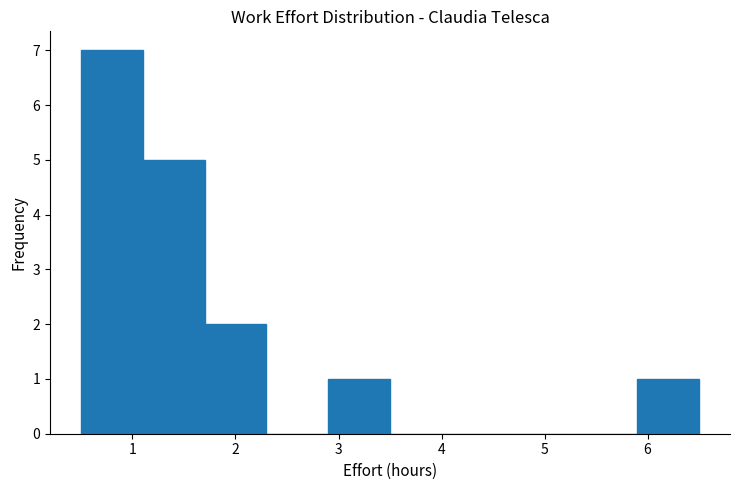

Reading left to right, list every bar in this chart as the range it spans on the x-axis followed by its height. The values are not printed on the chart, so give them approximately, as read against the axis.

0.5 to 1.1: 7
1.1 to 1.7: 5
1.7 to 2.3: 2
2.3 to 2.9: 0
2.9 to 3.5: 1
3.5 to 4.1: 0
4.1 to 4.7: 0
4.7 to 5.3: 0
5.3 to 5.9: 0
5.9 to 6.5: 1